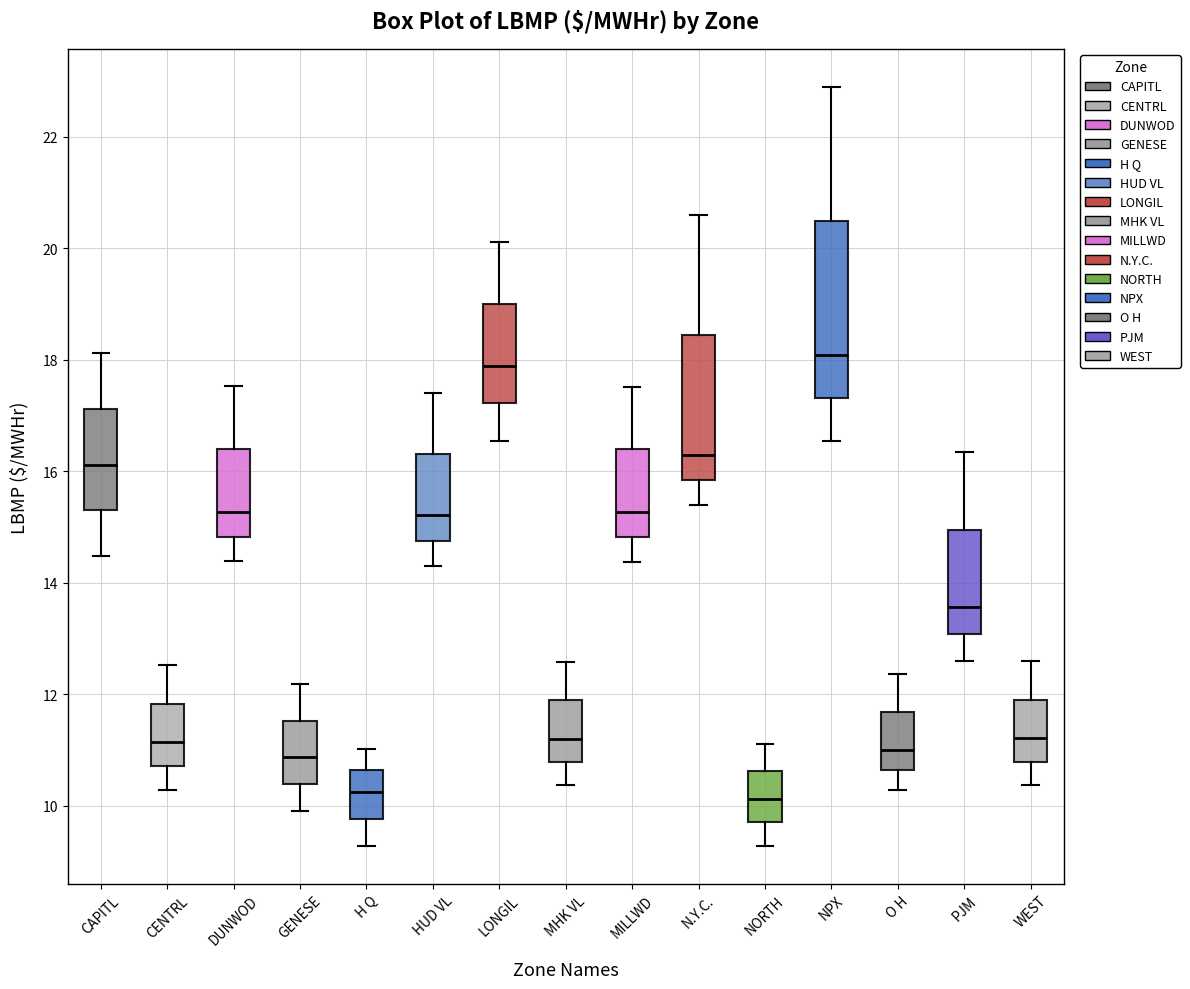

Which box is the tallest, from its lower edge to its upper edge?

NPX